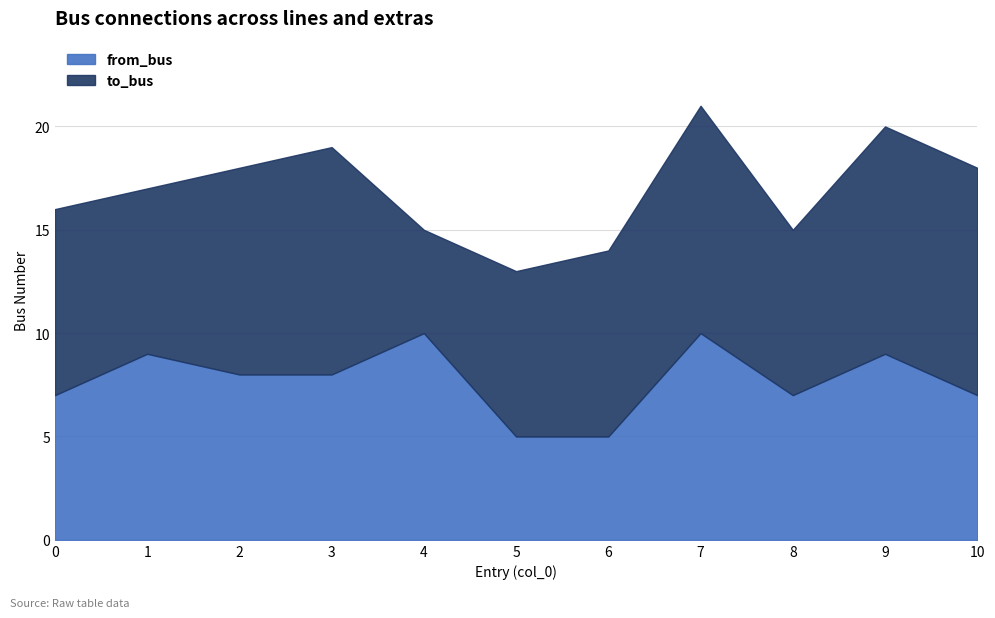

List the labels in order of value, largest first.

4, 7, 1, 9, 2, 3, 0, 8, 10, 5, 6